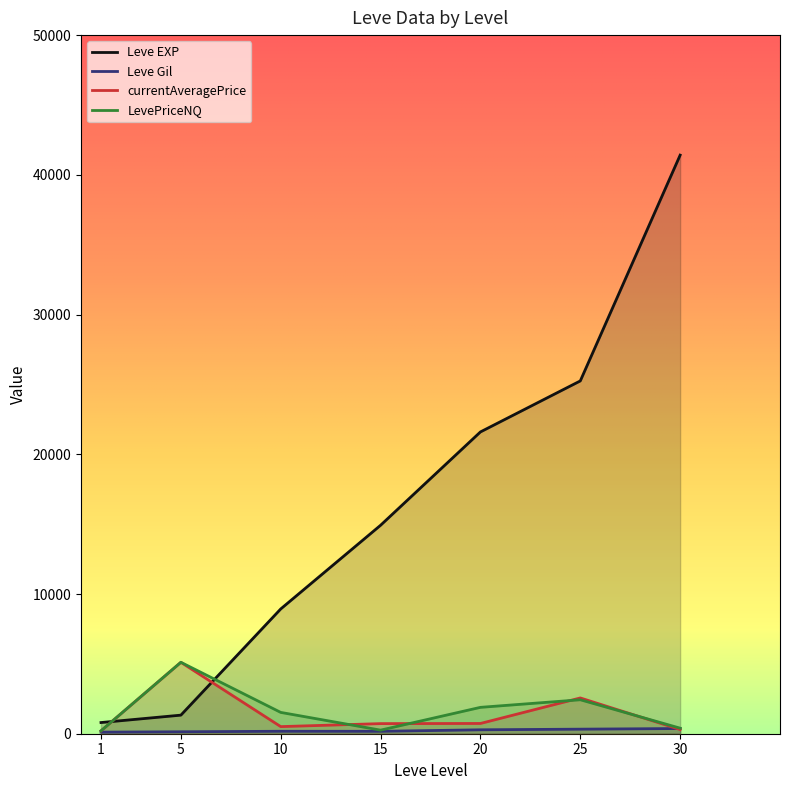

Read the Leve EXP value at 25.

25250.0